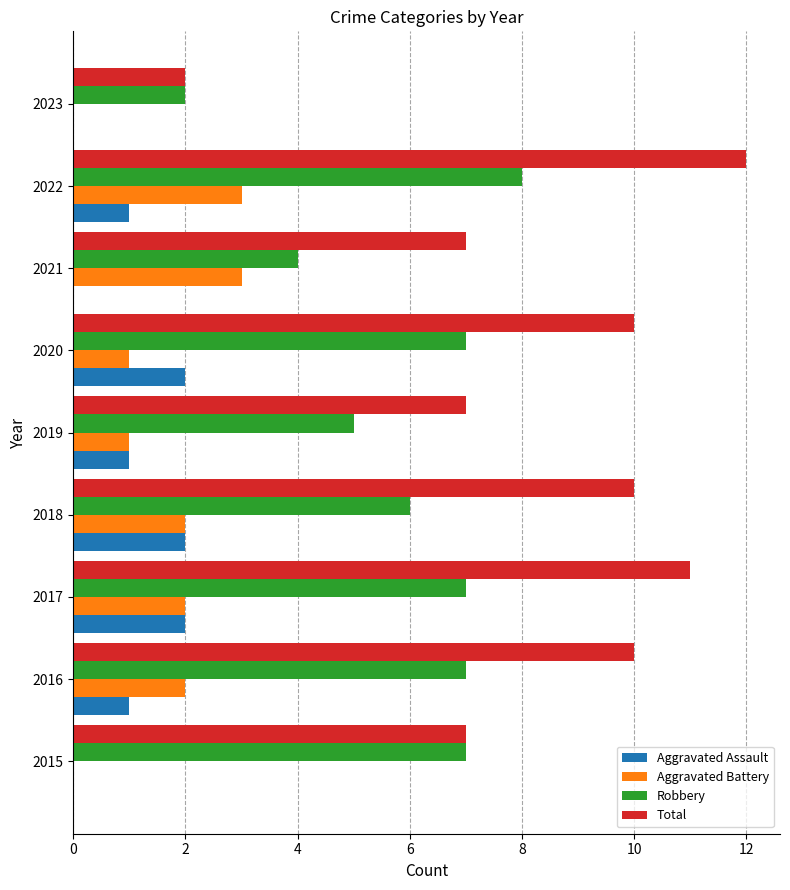

What is the total value across all series at 2020?

20